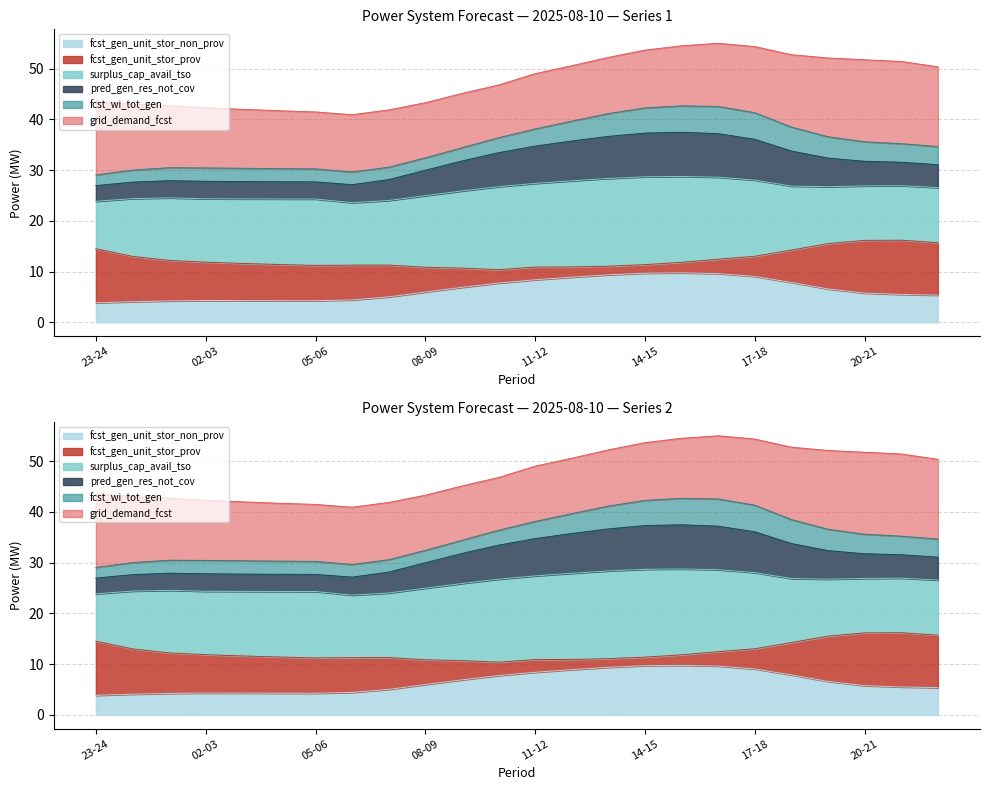

What is the lowest value of the fcst_gen_unit_stor_non_prov series?

3.8